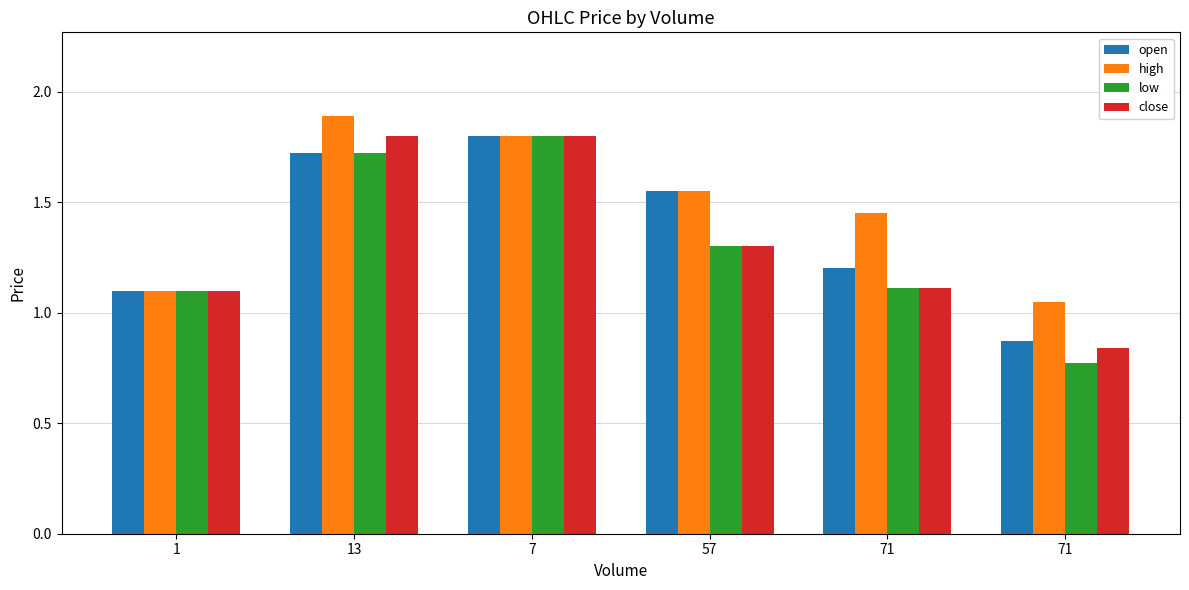

Is it true that open equals 2.2 at 13?

False